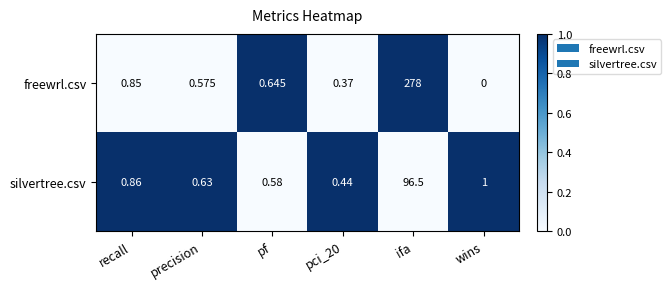

At wins, list the series in order from smallest to largest.

freewrl.csv, silvertree.csv